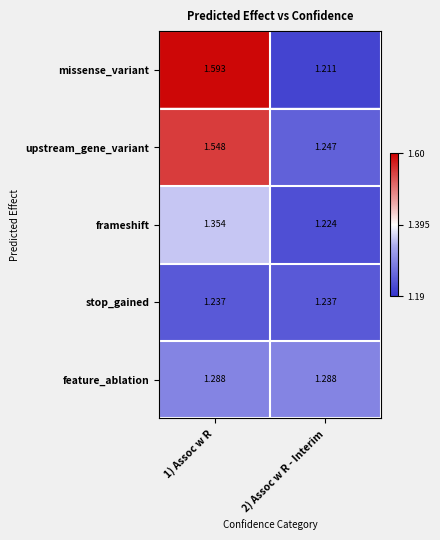

List the series in order of their peak value, highest first.

missense_variant, upstream_gene_variant, frameshift, feature_ablation, stop_gained